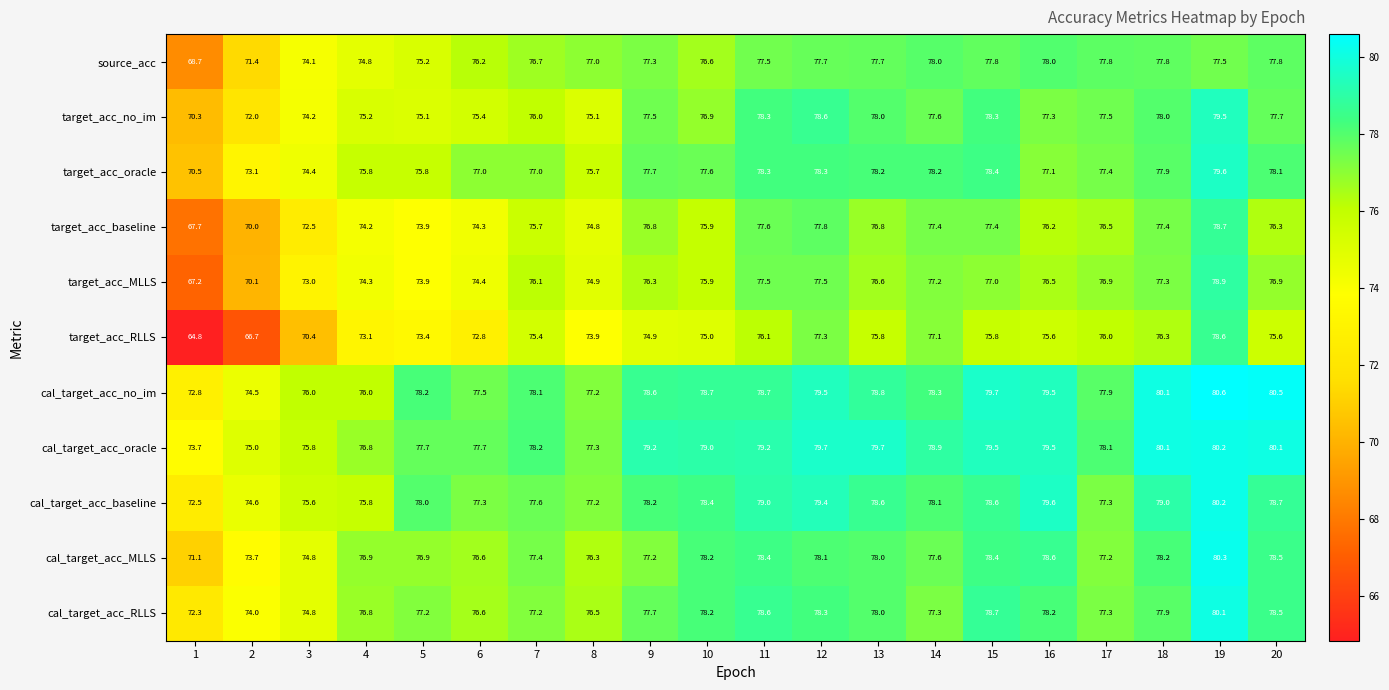

Count the number of data series in this chart.

11